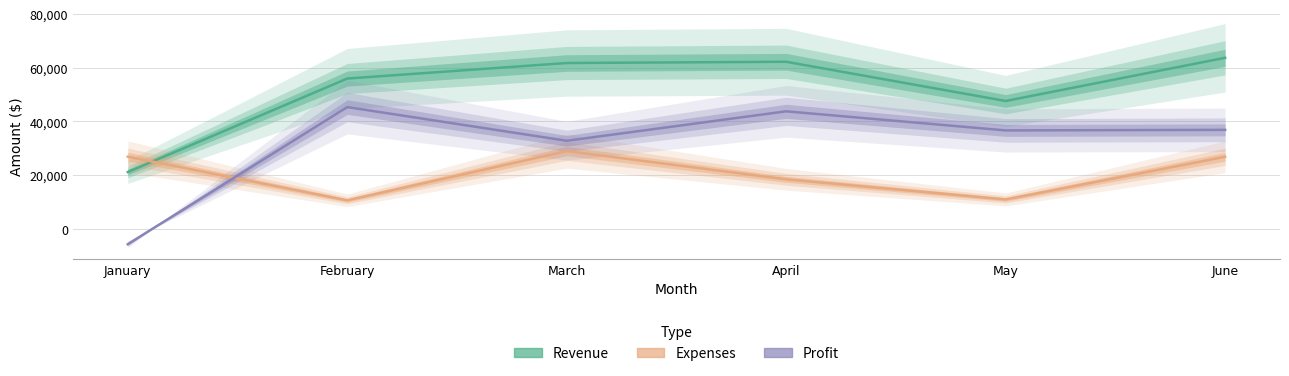

Where is the first local maximum for Revenue?

April